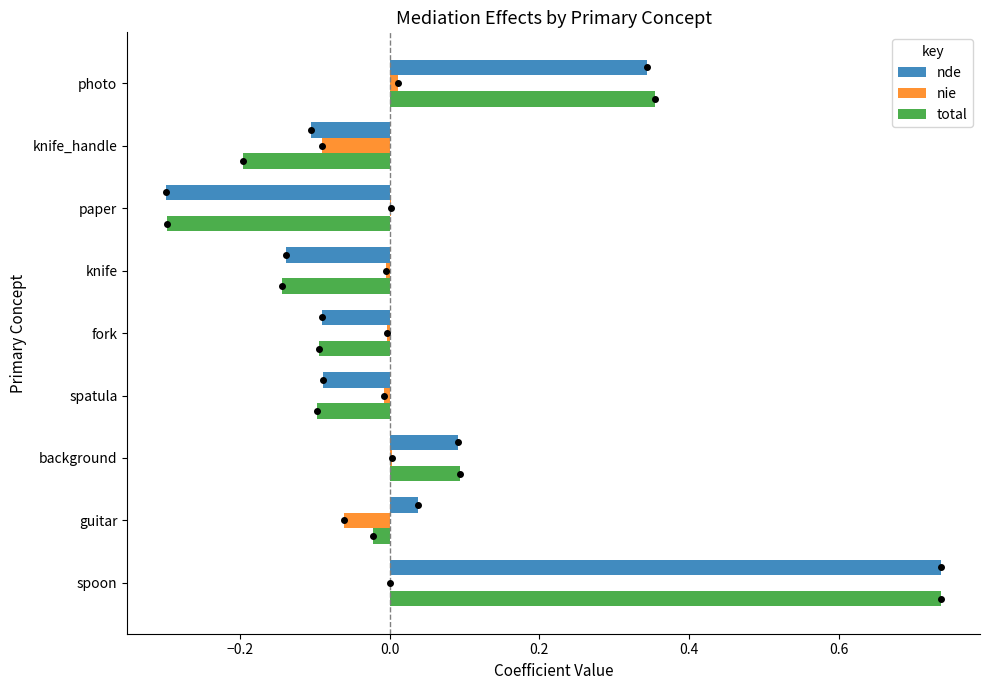

Is the value of nde at fork greater than the value of total at paper?

Yes